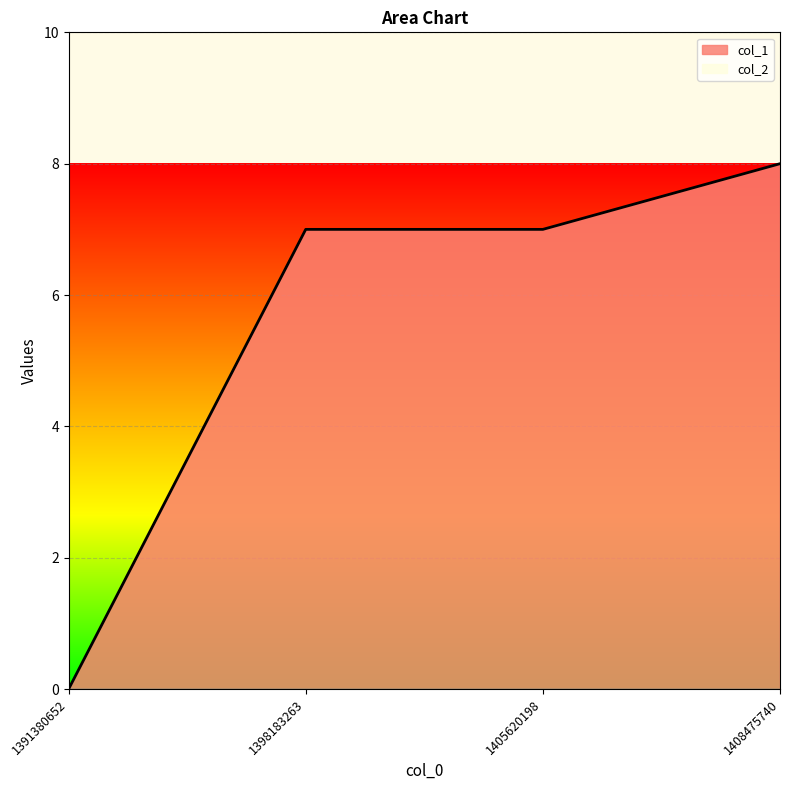

Which label corresponds to the largest value in the chart?

1408475740